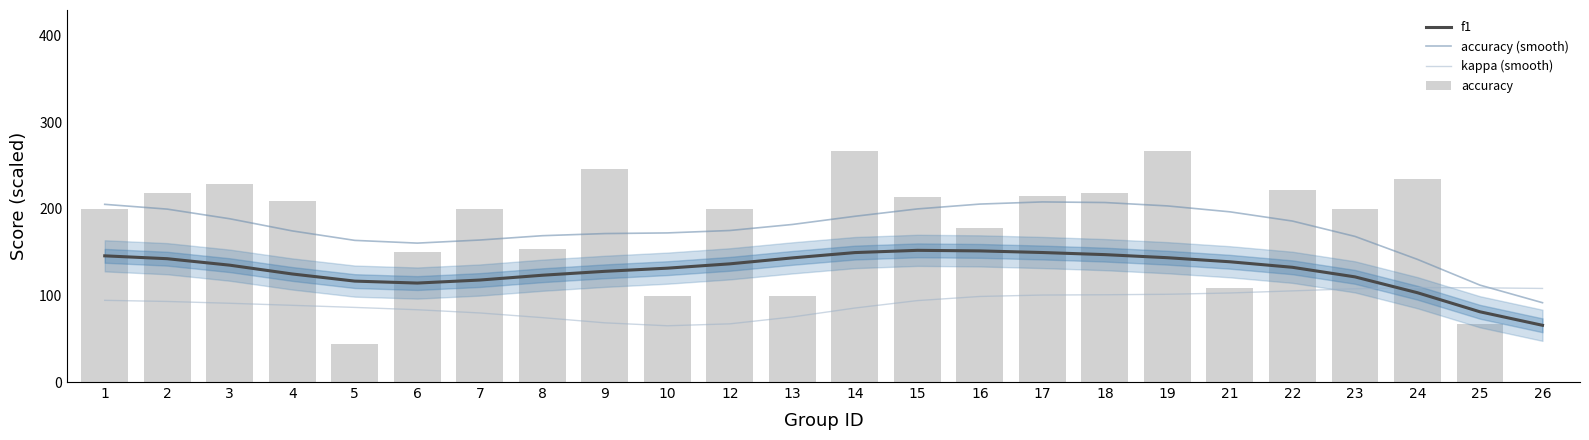

Is it true that accuracy equals 25.1 at 5?

False